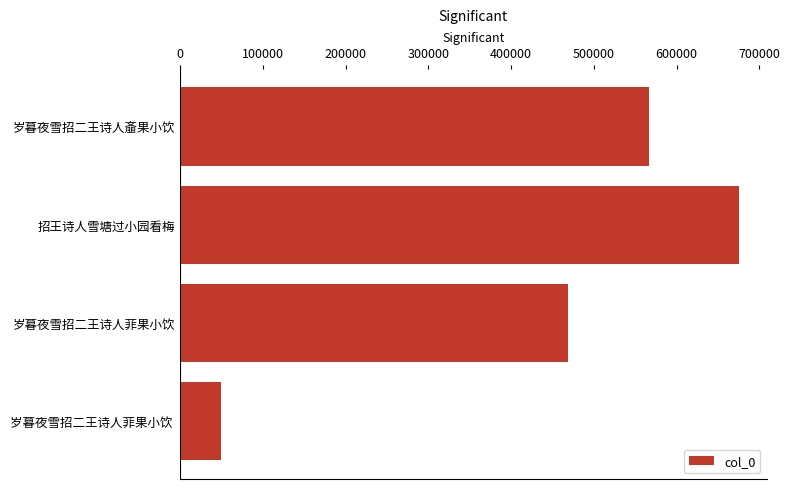

What is the maximum value shown in the chart?

674835